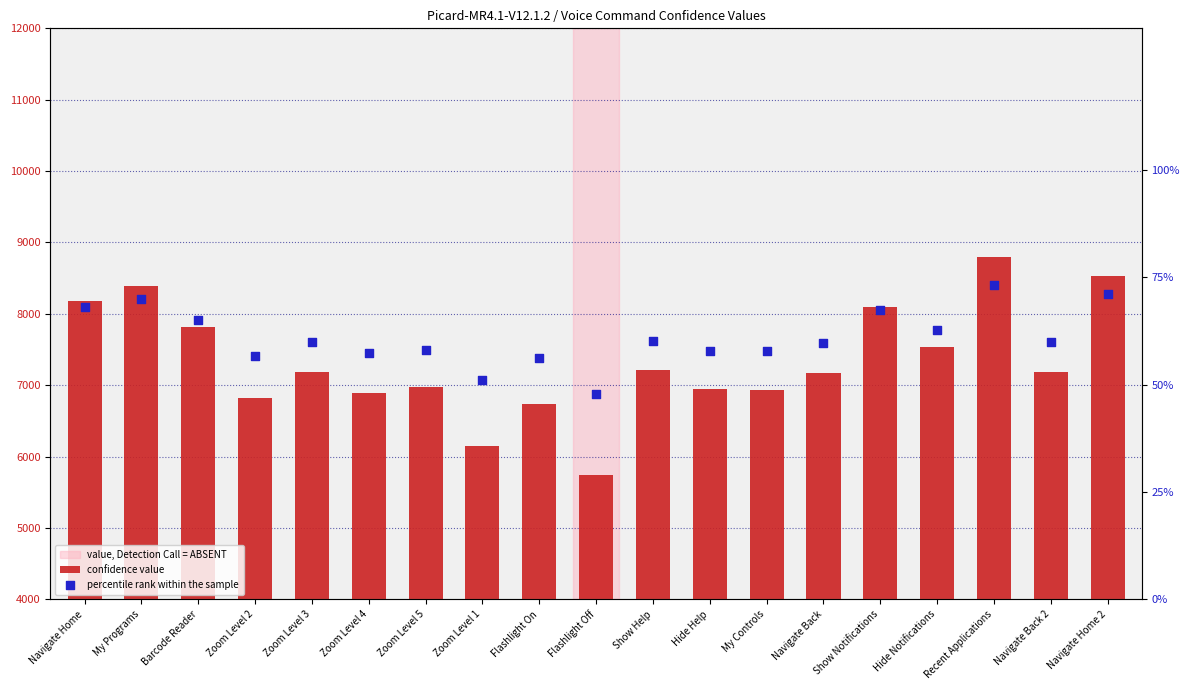

Which series has the largest total across all categories?

confidence value